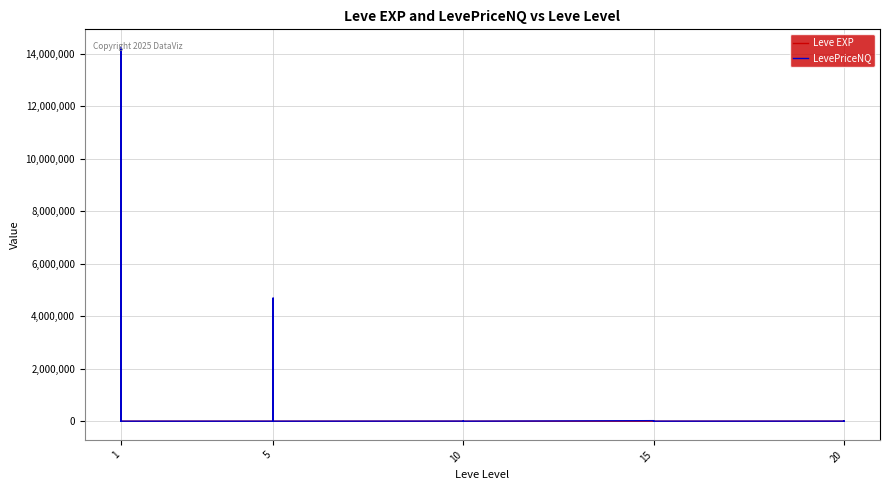

Which series has the largest total across all categories?

LevePriceNQ